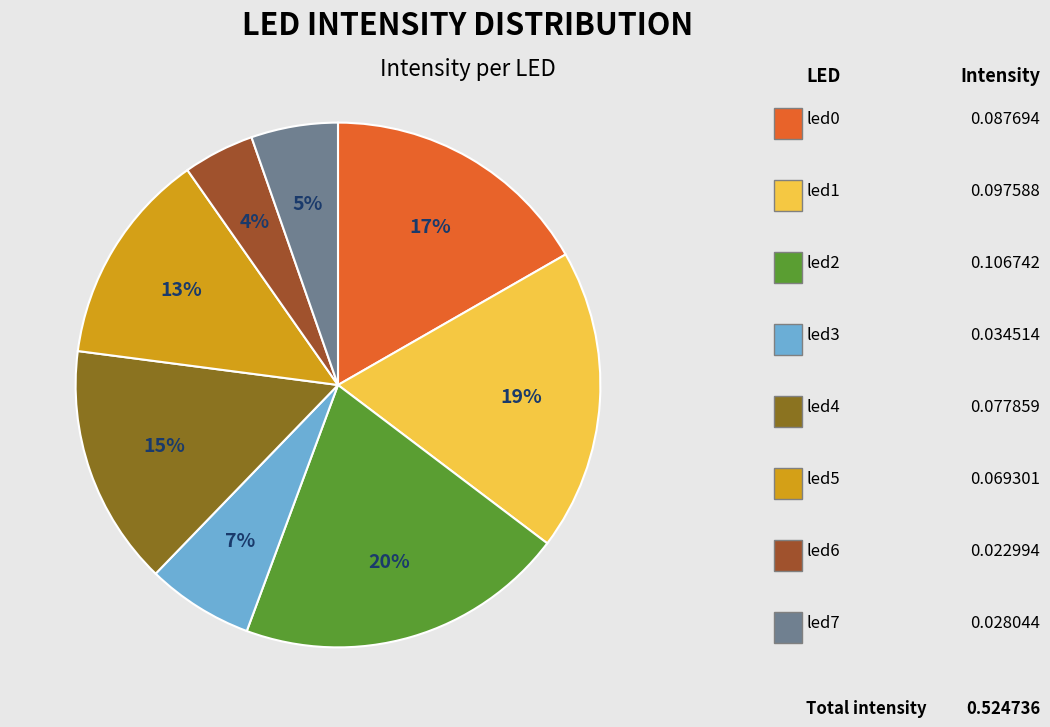

Does any single category account for the majority?

No